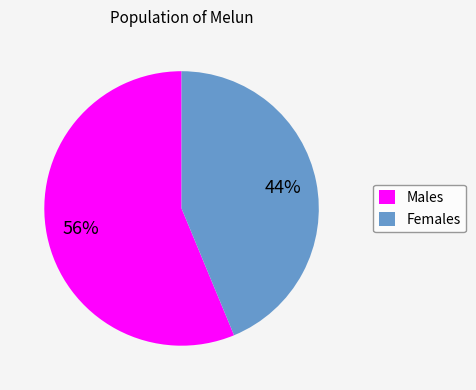

True or false: Males accounts for 65% of the total.

False